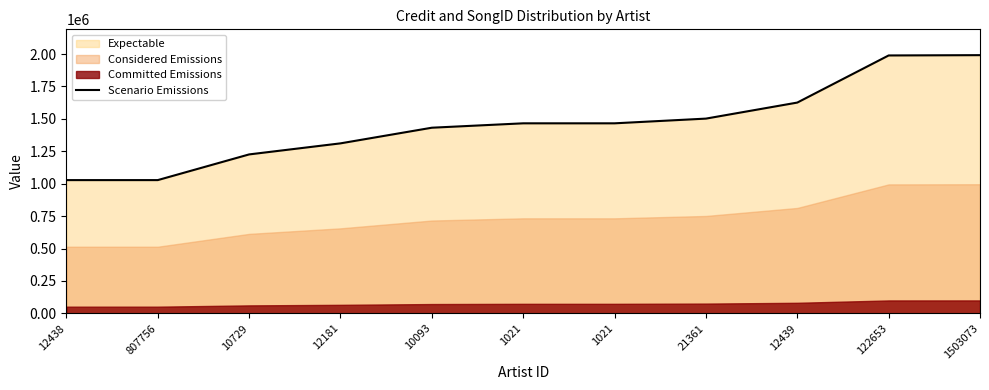

True or false: the data shows 1983028 at 10729.

False